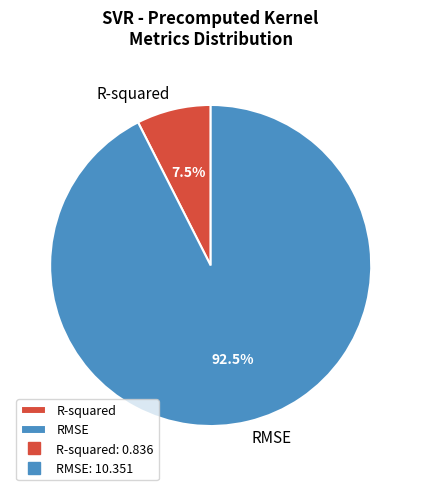

Which has a higher value, R-squared or RMSE?

RMSE